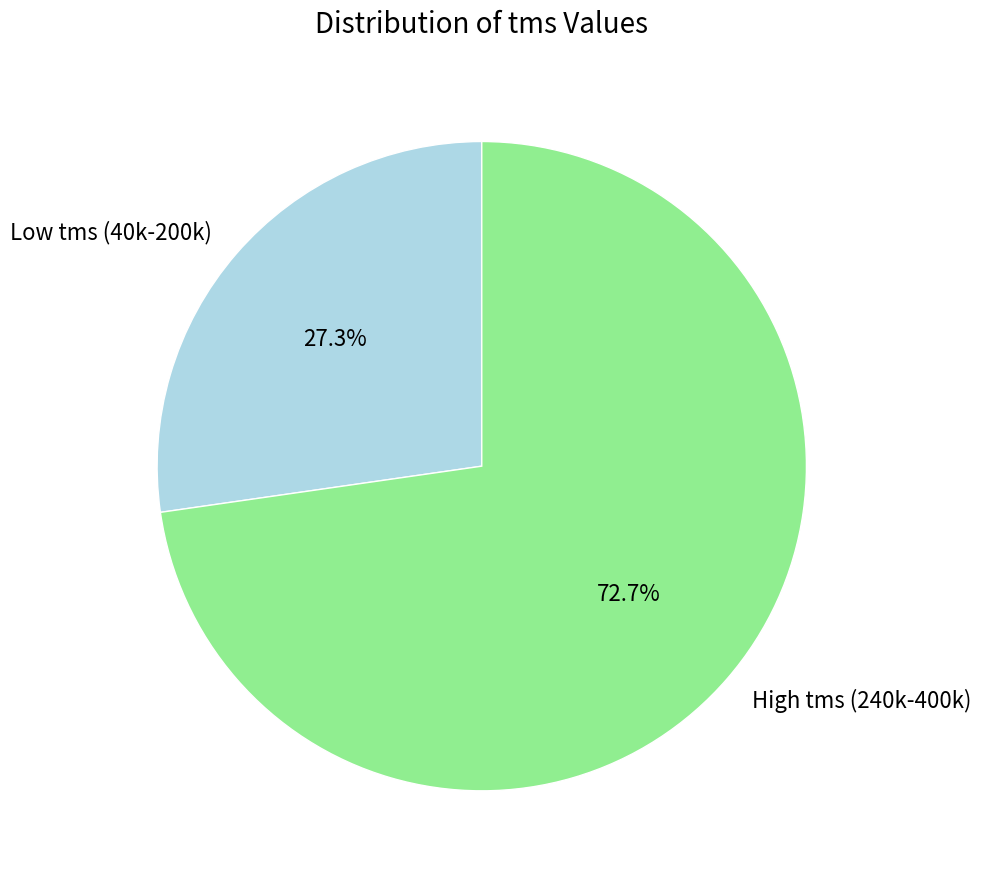

Is the sum of Low tms (40k-200k) and High tms (240k-400k) greater than half?

Yes